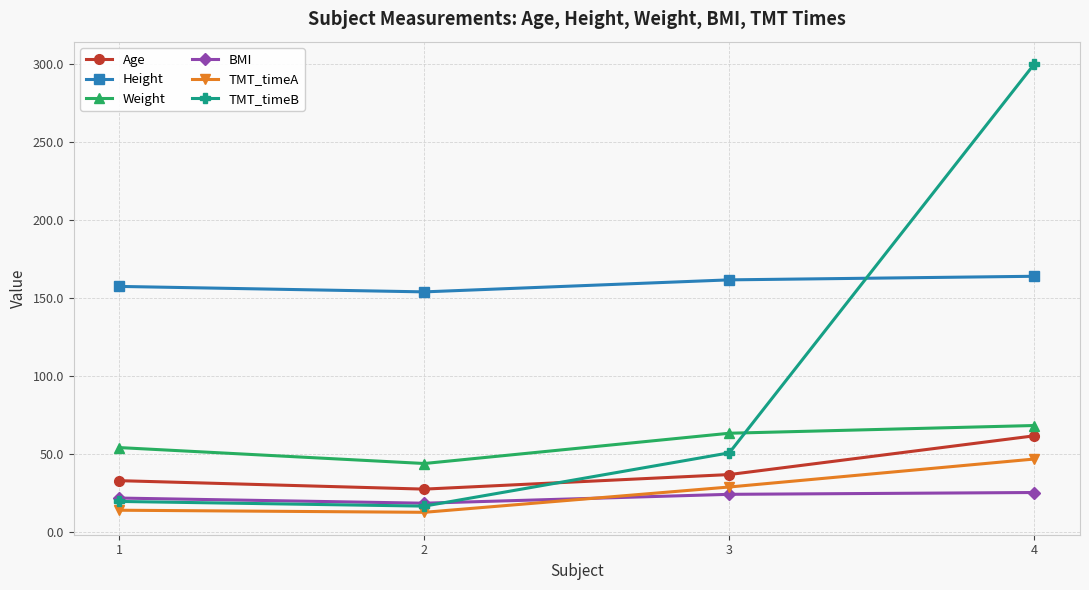

What is the greatest value displayed?

300.0